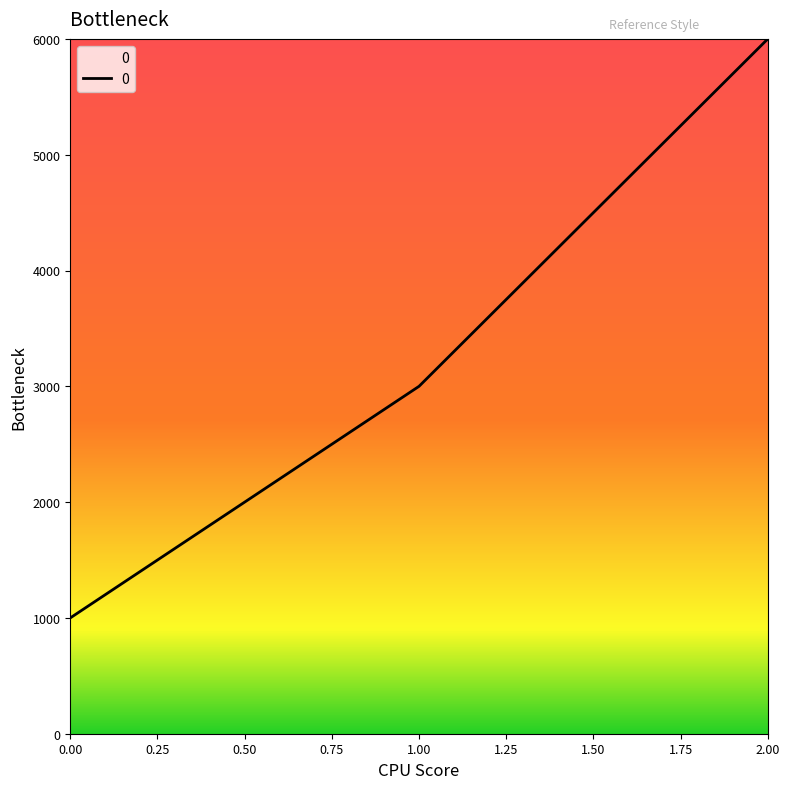

What is the sum of all values?

10000